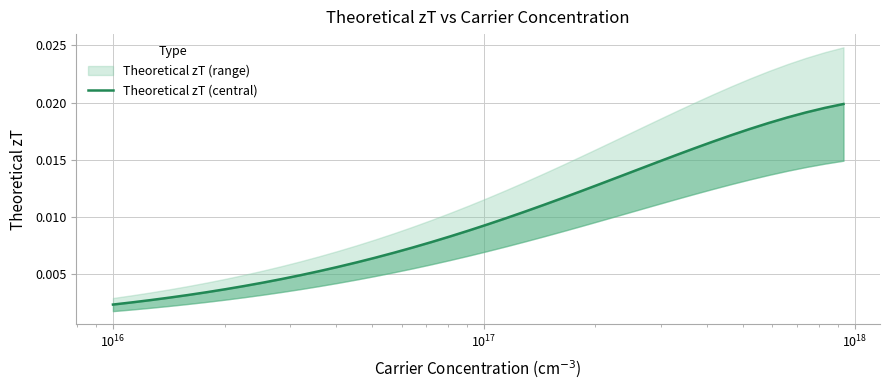

How many data points does each series have?

40